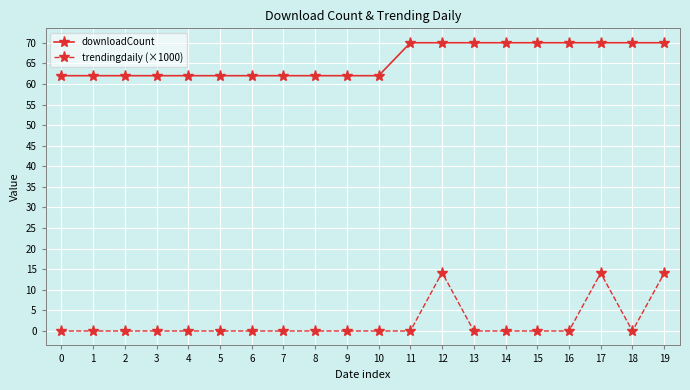

List the series in order of their overall mean, lowest first.

trendingdaily (×1000), downloadCount